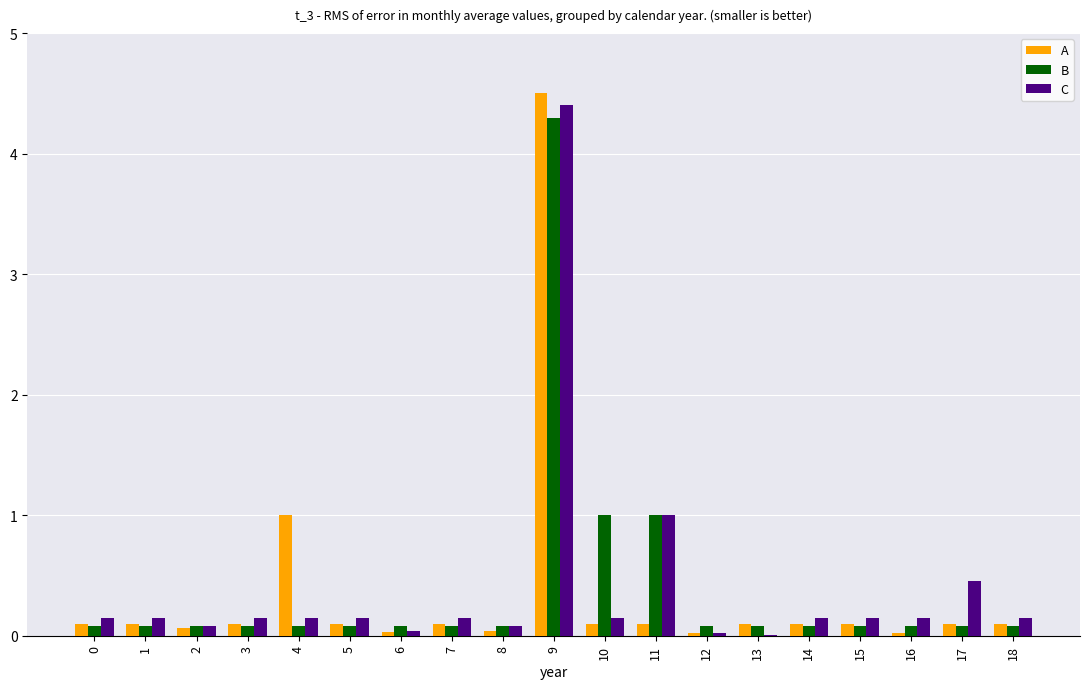

True or false: C has a value of 0.3 at 10.

False